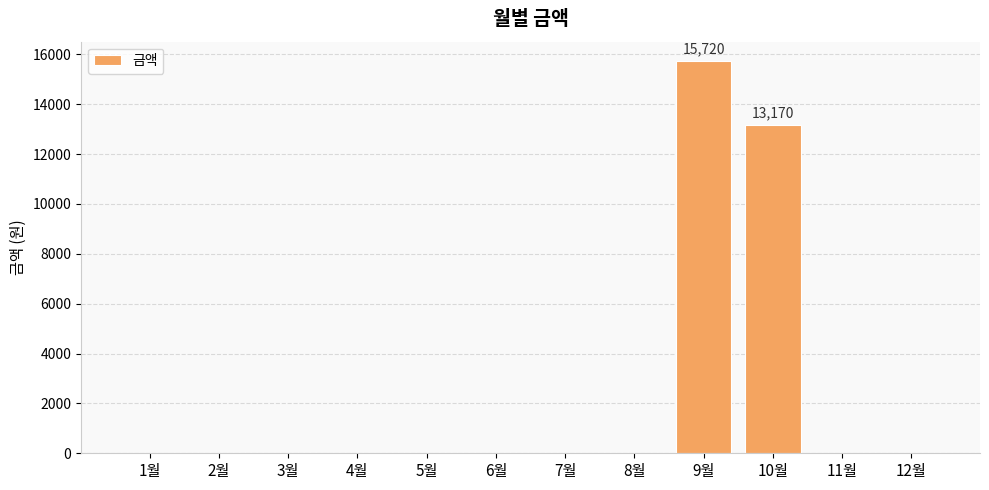

How many data points are above 0?

2